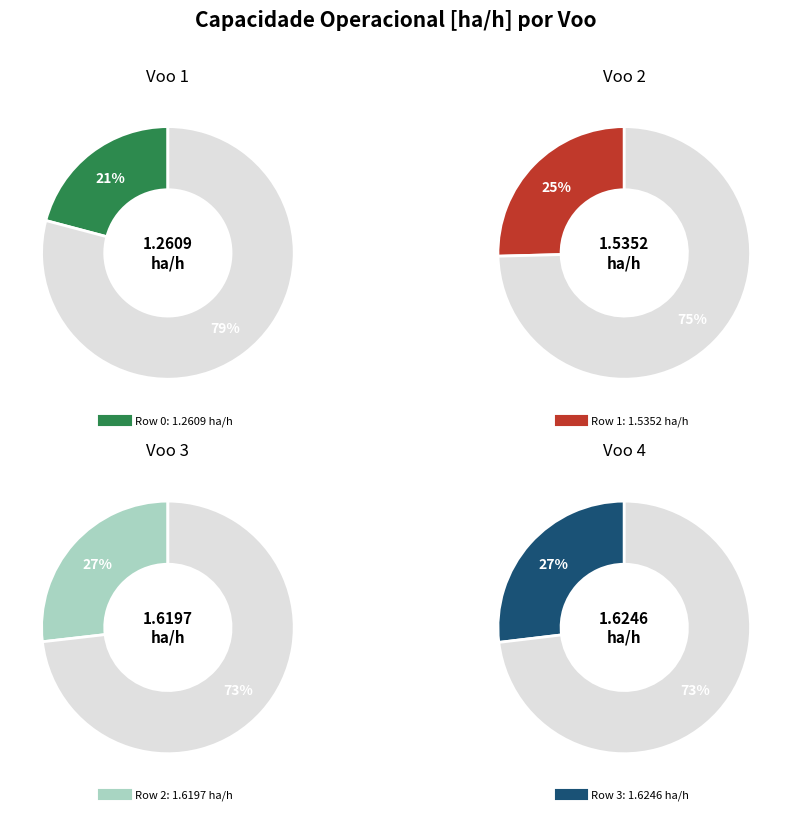

Does Row 0 represent more than half of the total?

No